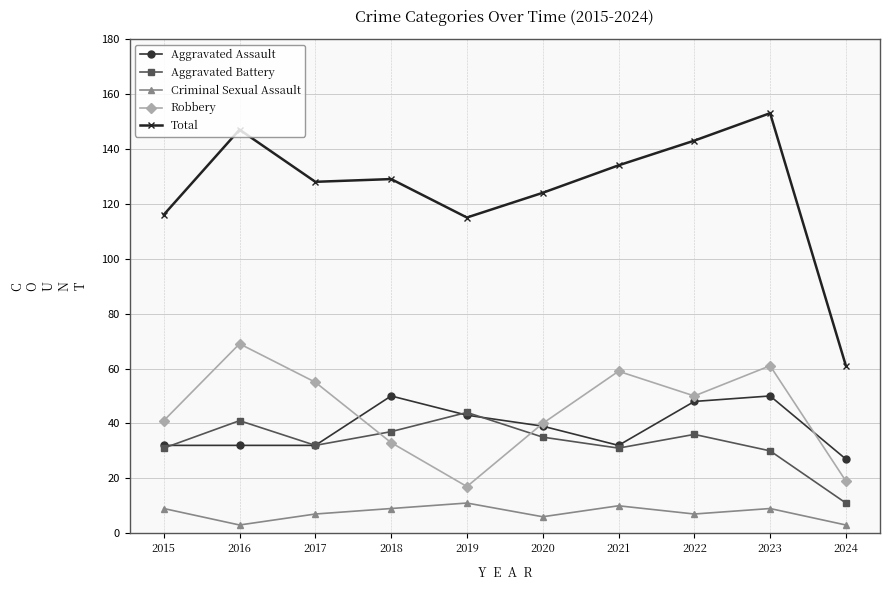

Between 2021 and 2024, which series saw the biggest shift?

Total